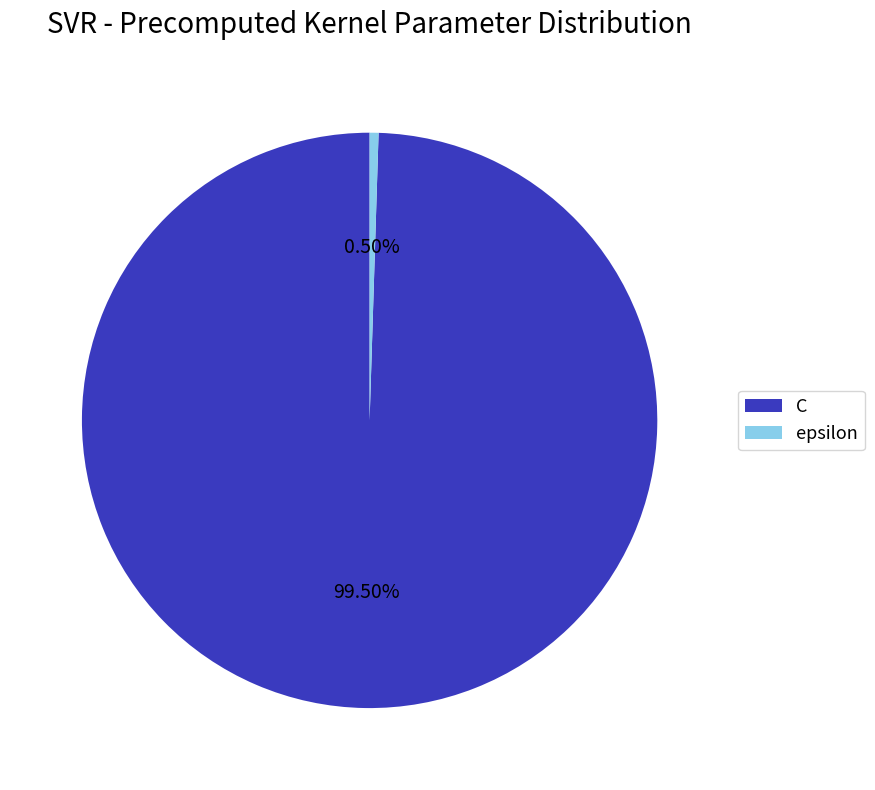

How many segments does this pie chart have?

2